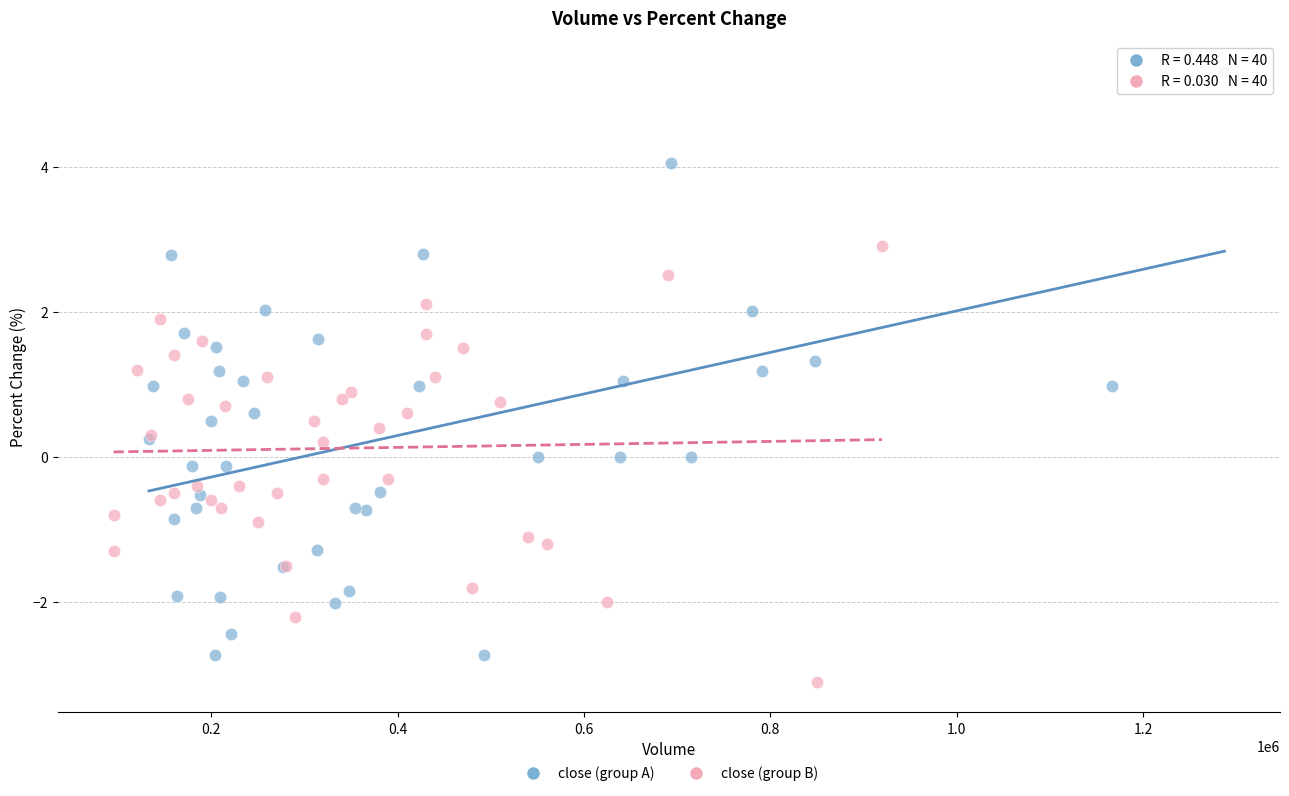

Which series reaches the maximum Y coordinate?

close (group A)